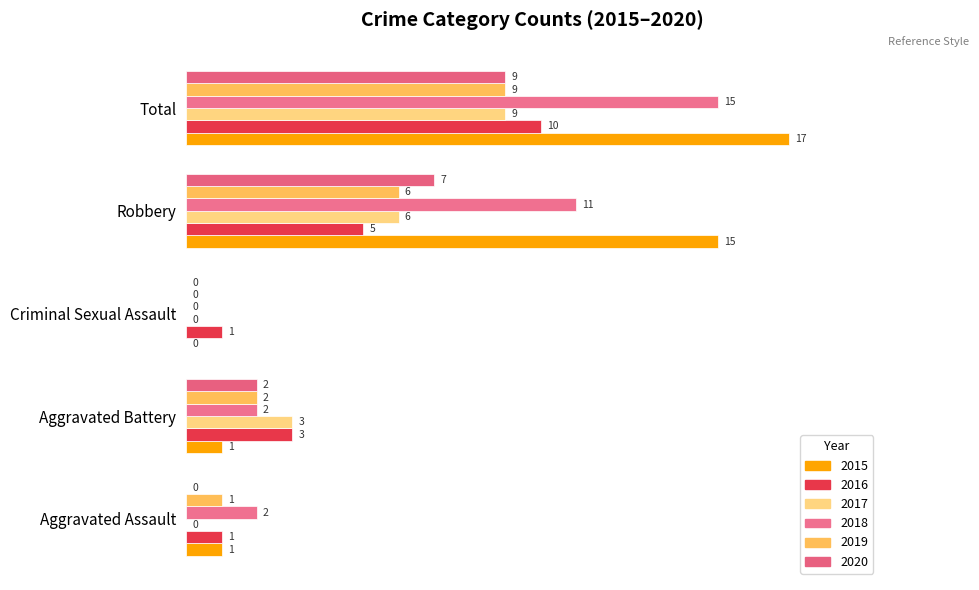

At which category is the sum across all series the highest?

Total